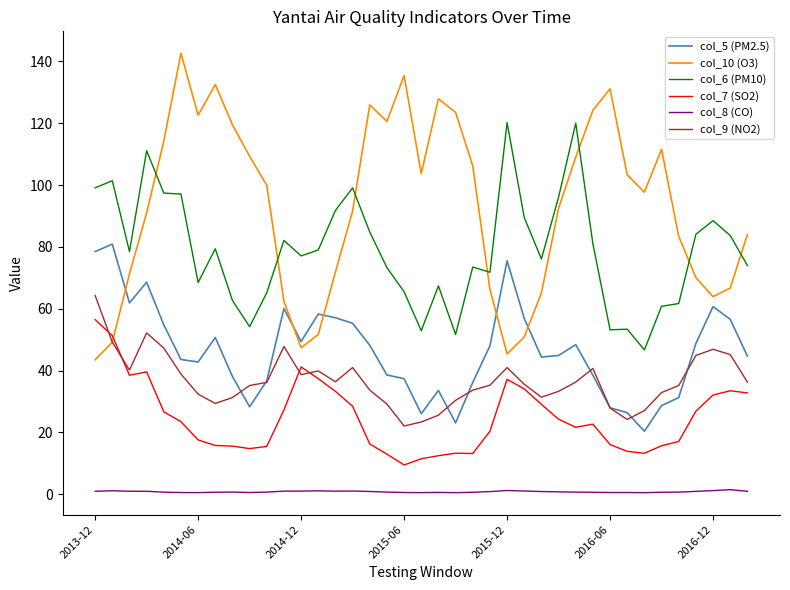

True or false: col_6 (PM10) and col_10 (O3) cross at least once.

True